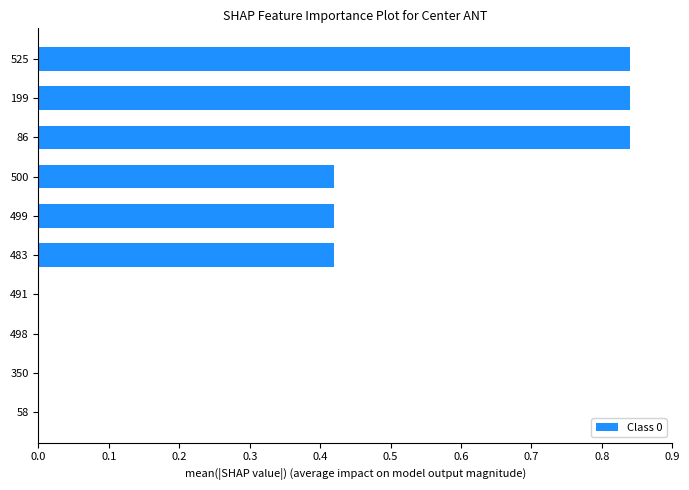

What is the sum of the values at 86 and 525?

1.7